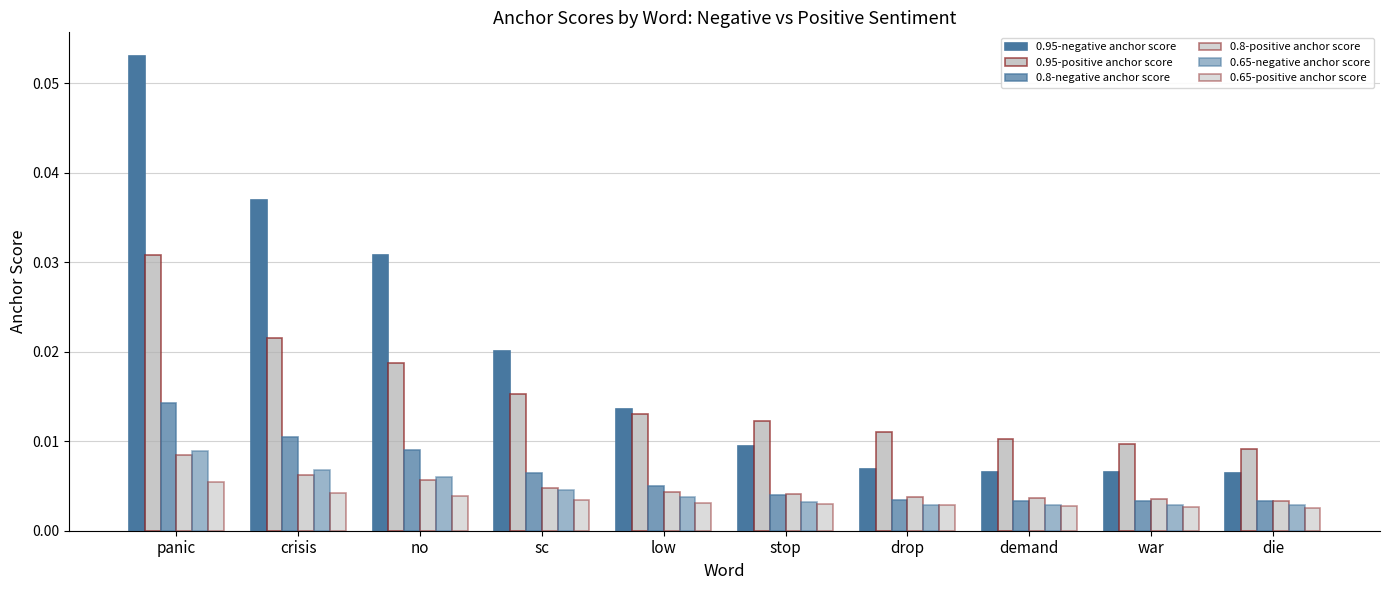

Rank the categories by 0.95-positive anchor score value from highest to lowest.

panic, crisis, no, sc, low, stop, drop, demand, war, die